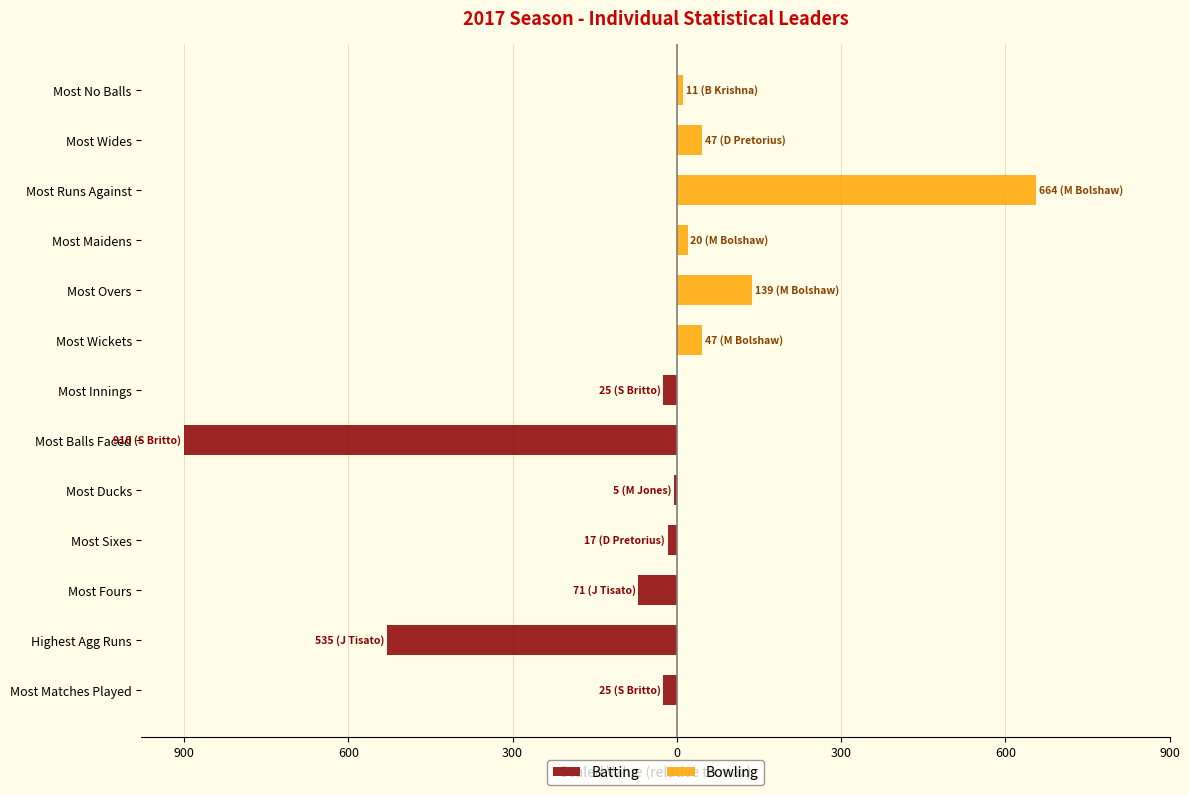

Which series has the widest spread of values?

Batting